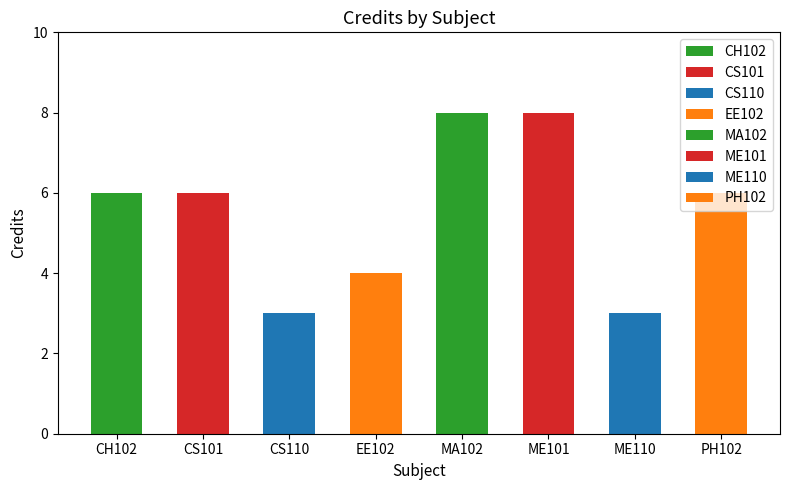

What is the difference between the maximum and minimum values?

5